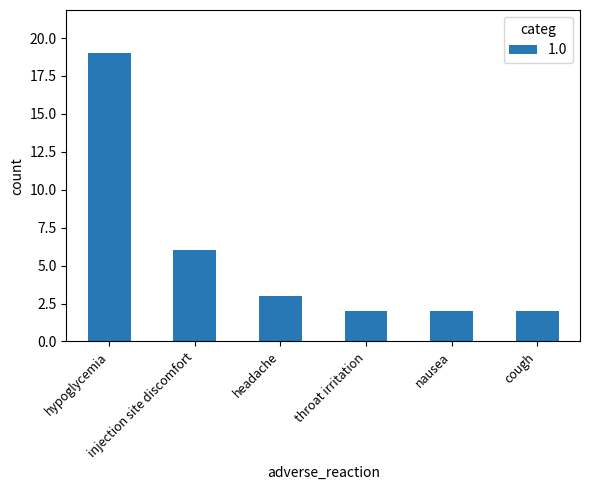

What is the sum of all values?

34